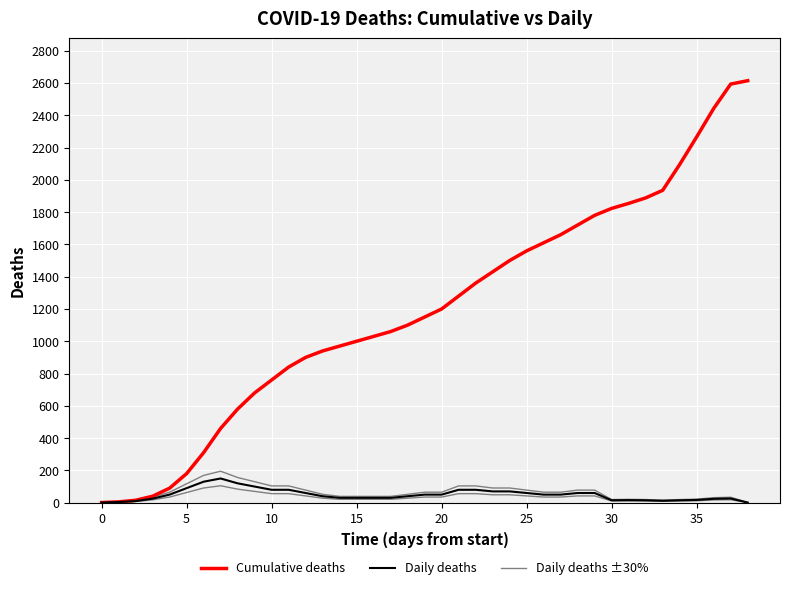

At how many categories does at least one series exceed 236?

33